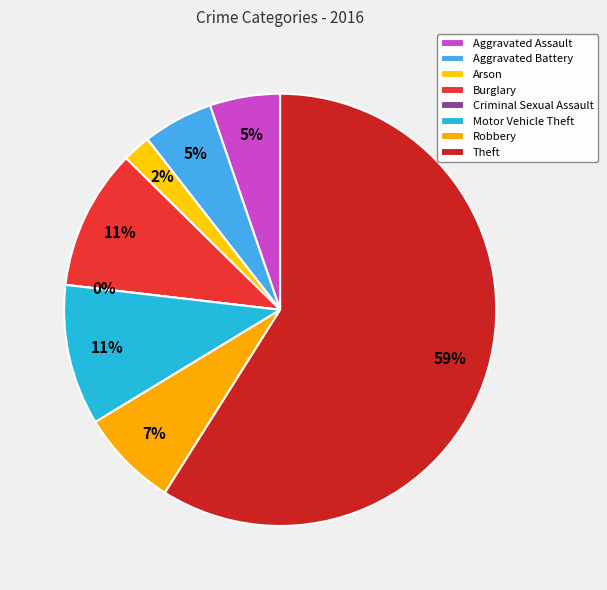

What is the ratio of the value at Aggravated Assault to the value at Arson?

2.5